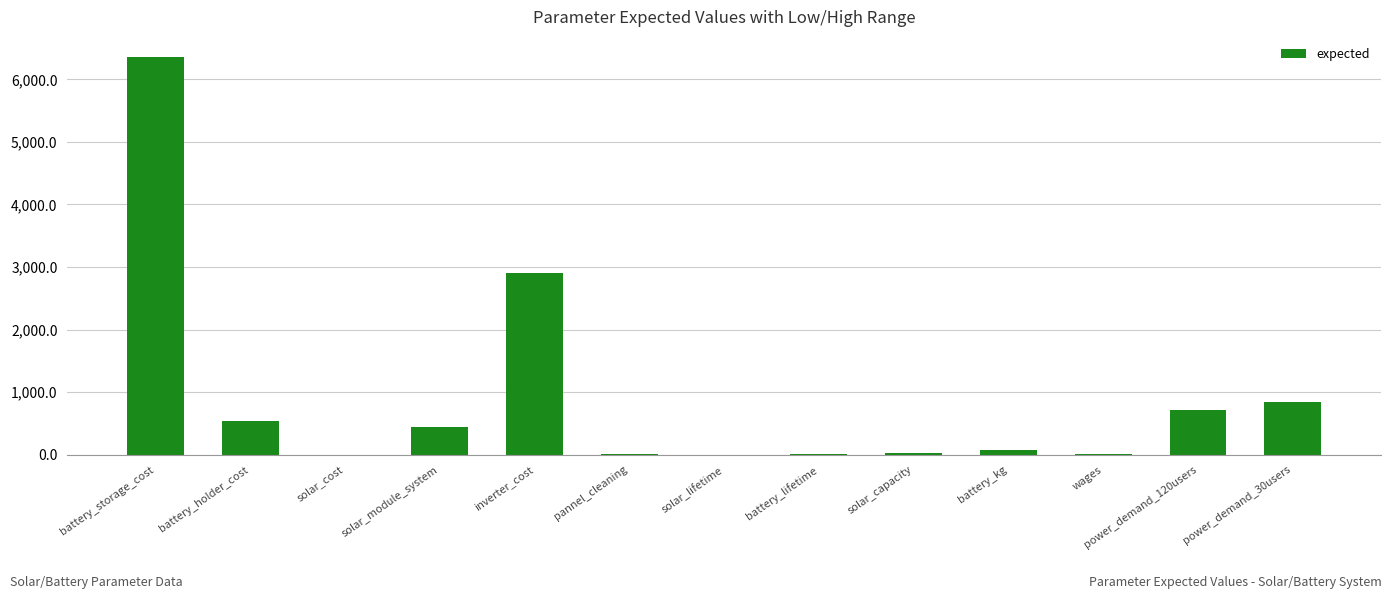

Count the number of data series in this chart.

1